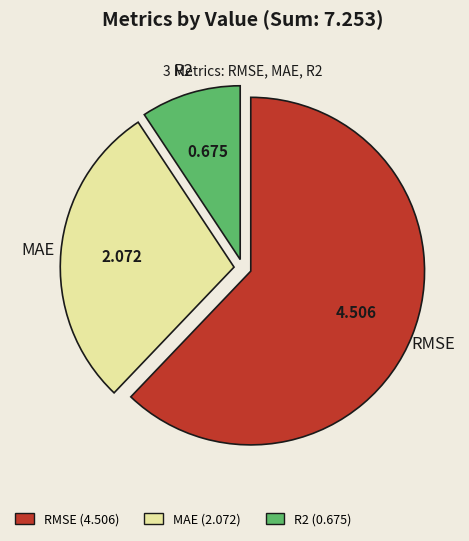

Between MAE and R2, which is larger?

MAE